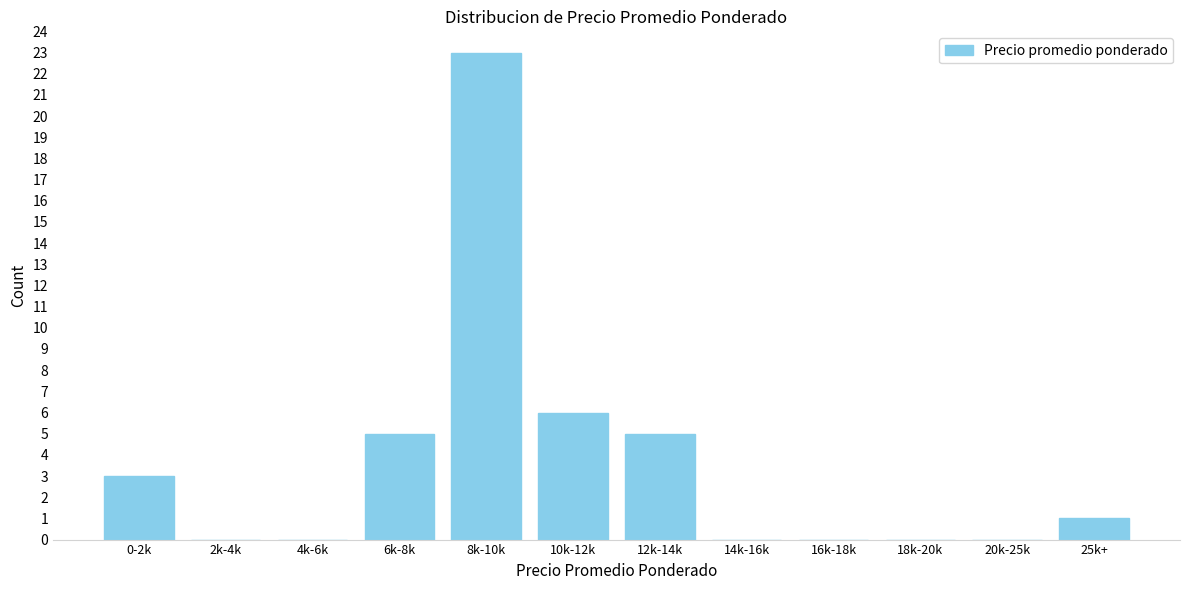

Reading right to left, extract all data points from this chart.

25k+=1	20k-25k=0	18k-20k=0	16k-18k=0	14k-16k=0	12k-14k=5	10k-12k=6	8k-10k=23	6k-8k=5	4k-6k=0	2k-4k=0	0-2k=3